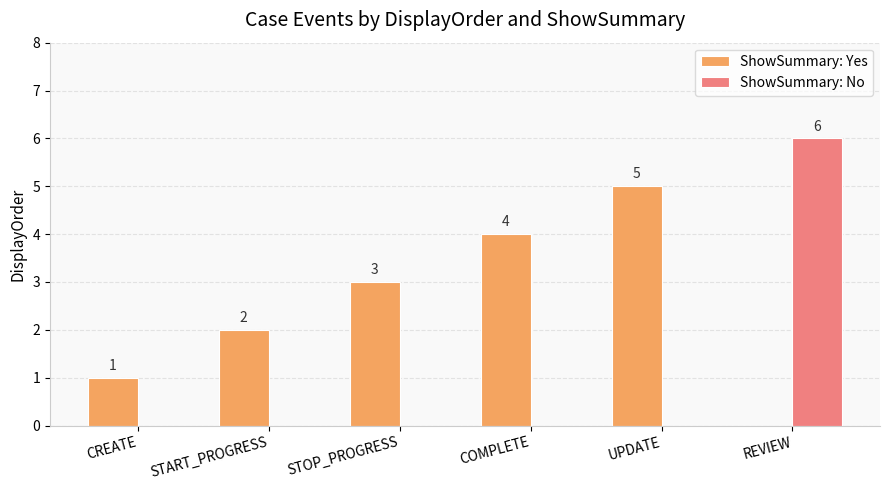

Between START_PROGRESS and UPDATE, which series saw the biggest shift?

ShowSummary: Yes